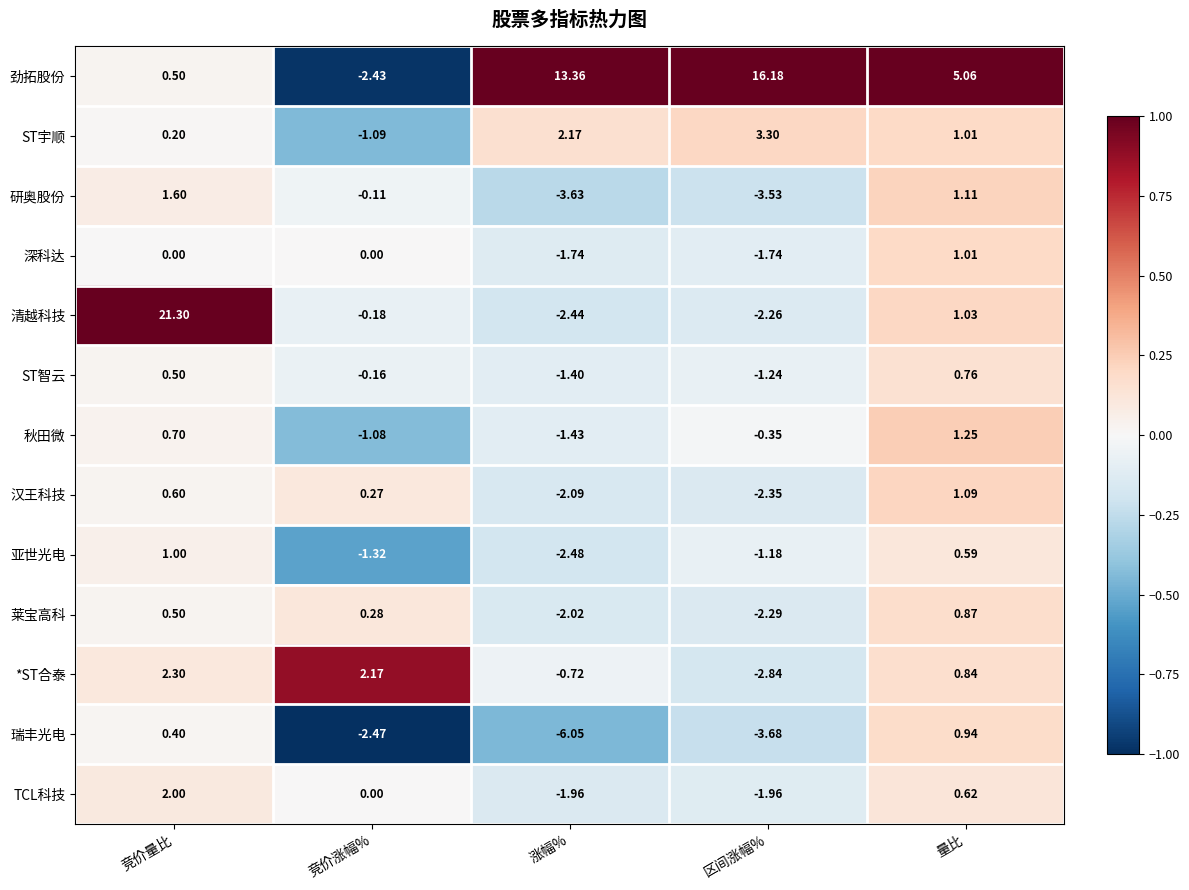

What is the difference between the highest and lowest values at 竞价量比?

21.3